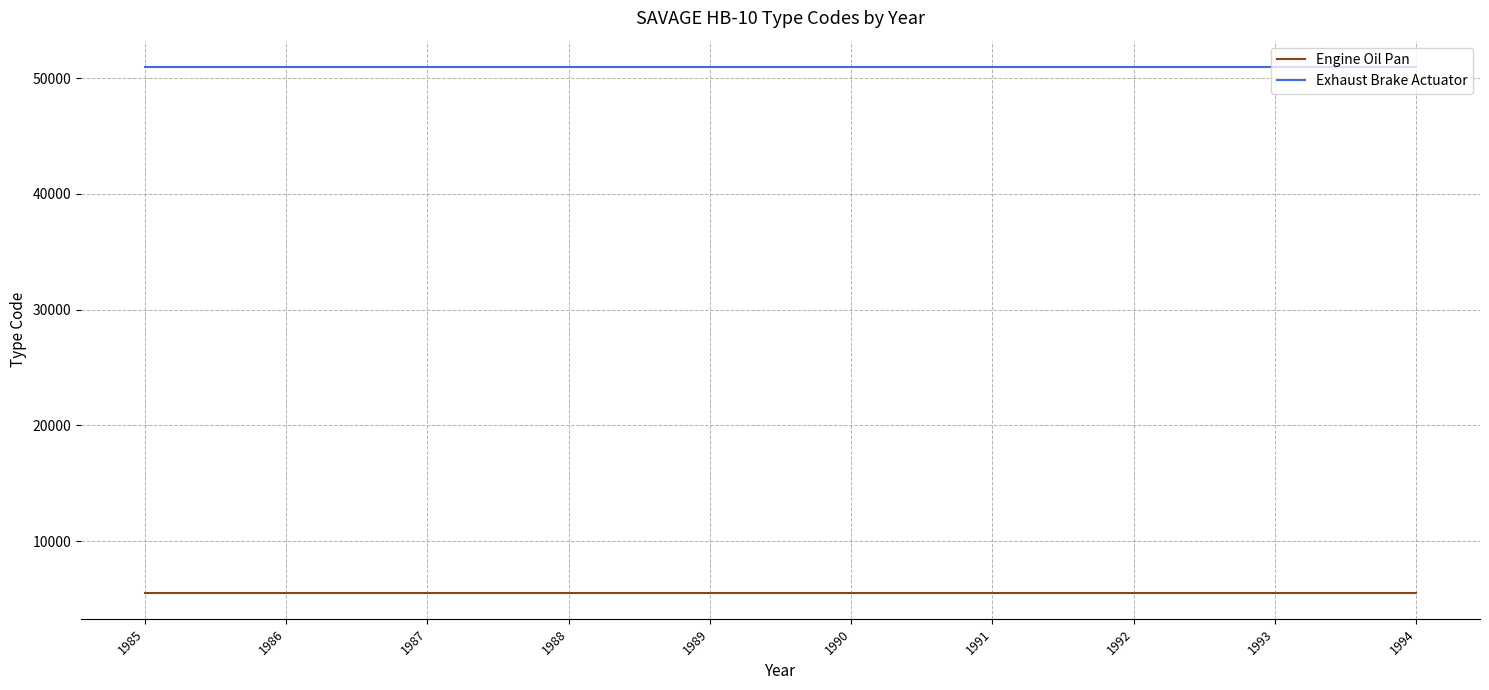

Rank the series by their maximum value, from lowest to highest.

Engine Oil Pan, Exhaust Brake Actuator